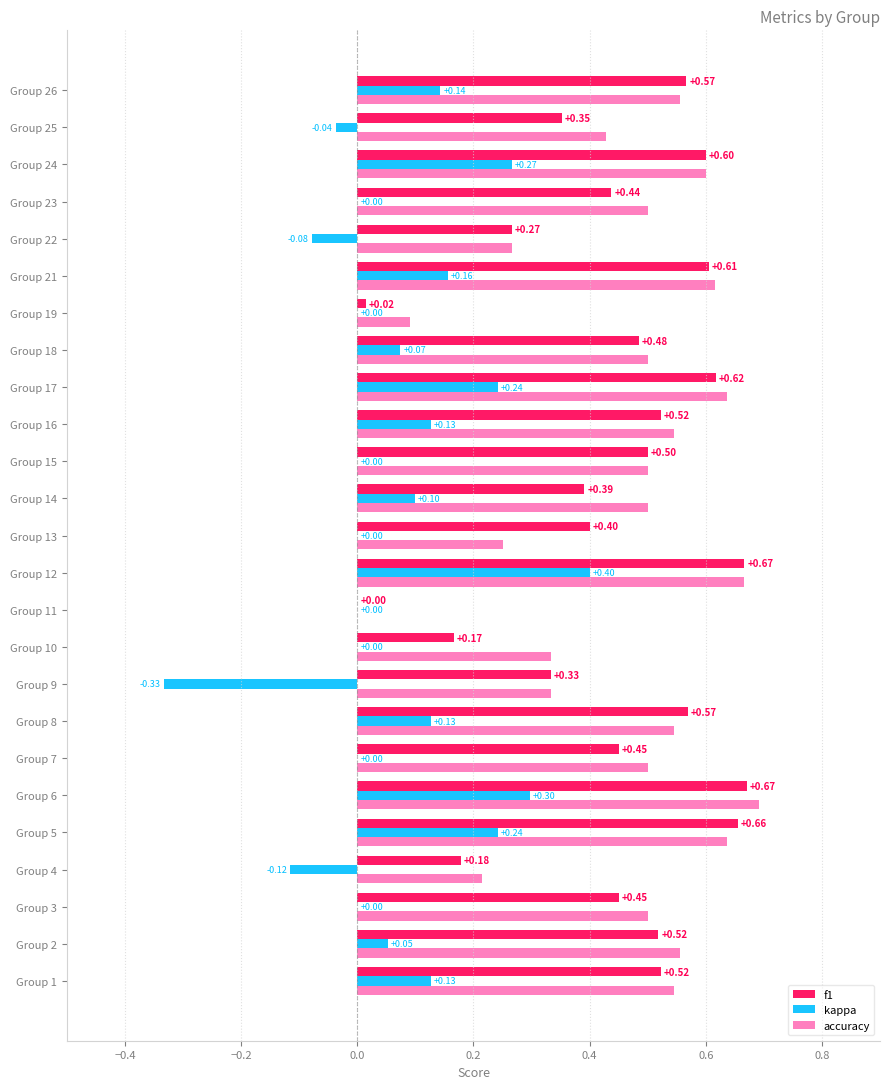

What is the sum of all kappa values?

1.8